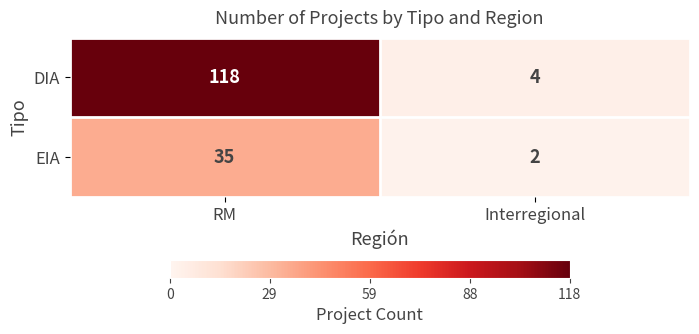

Is it true that EIA equals 35 at RM?

True